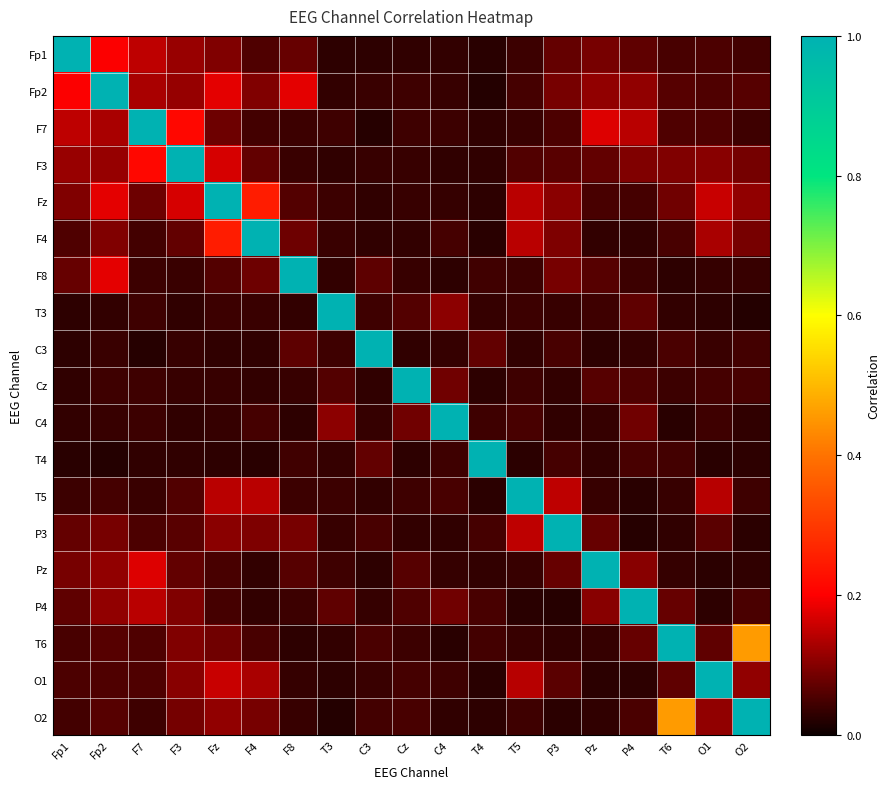

Reading left to right, list all the values displayed in this chart.

Fp1: Fp1=1.0	Fp2=0.2	F7=0.1	F3=0.1	Fz=0.1	F4=0.1	F8=0.1	T3=0.0	C3=0.0	Cz=0.0	C4=0.0	T4=0.0	T5=0.0	P3=0.1	Pz=0.1	P4=0.1	T6=0.0	O1=0.1	O2=0.0
Fp2: Fp1=0.2	Fp2=1.0	F7=0.1	F3=0.1	Fz=0.2	F4=0.1	F8=0.2	T3=0.0	C3=0.0	Cz=0.0	C4=0.0	T4=0.0	T5=0.0	P3=0.1	Pz=0.1	P4=0.1	T6=0.1	O1=0.1	O2=0.1
F7: Fp1=0.1	Fp2=0.1	F7=1.0	F3=0.2	Fz=0.1	F4=0.0	F8=0.0	T3=0.0	C3=0.0	Cz=0.0	C4=0.0	T4=0.0	T5=0.0	P3=0.1	Pz=0.2	P4=0.1	T6=0.1	O1=0.1	O2=0.0
F3: Fp1=0.1	Fp2=0.1	F7=0.2	F3=1.0	Fz=0.2	F4=0.1	F8=0.0	T3=0.0	C3=0.0	Cz=0.0	C4=0.0	T4=0.0	T5=0.1	P3=0.1	Pz=0.1	P4=0.1	T6=0.1	O1=0.1	O2=0.1
Fz: Fp1=0.1	Fp2=0.2	F7=0.1	F3=0.2	Fz=1.0	F4=0.3	F8=0.1	T3=0.0	C3=0.0	Cz=0.0	C4=0.0	T4=0.0	T5=0.1	P3=0.1	Pz=0.1	P4=0.0	T6=0.1	O1=0.2	O2=0.1
F4: Fp1=0.1	Fp2=0.1	F7=0.0	F3=0.1	Fz=0.3	F4=1.0	F8=0.1	T3=0.0	C3=0.0	Cz=0.0	C4=0.0	T4=0.0	T5=0.1	P3=0.1	Pz=0.0	P4=0.0	T6=0.0	O1=0.1	O2=0.1
F8: Fp1=0.1	Fp2=0.2	F7=0.0	F3=0.0	Fz=0.1	F4=0.1	F8=1.0	T3=0.0	C3=0.1	Cz=0.0	C4=0.0	T4=0.0	T5=0.0	P3=0.1	Pz=0.1	P4=0.0	T6=0.0	O1=0.0	O2=0.0
T3: Fp1=0.0	Fp2=0.0	F7=0.0	F3=0.0	Fz=0.0	F4=0.0	F8=0.0	T3=1.0	C3=0.0	Cz=0.1	C4=0.1	T4=0.0	T5=0.0	P3=0.0	Pz=0.0	P4=0.1	T6=0.0	O1=0.0	O2=0.0
C3: Fp1=0.0	Fp2=0.0	F7=0.0	F3=0.0	Fz=0.0	F4=0.0	F8=0.1	T3=0.0	C3=1.0	Cz=0.0	C4=0.0	T4=0.1	T5=0.0	P3=0.0	Pz=0.0	P4=0.0	T6=0.1	O1=0.0	O2=0.0
Cz: Fp1=0.0	Fp2=0.0	F7=0.0	F3=0.0	Fz=0.0	F4=0.0	F8=0.0	T3=0.1	C3=0.0	Cz=1.0	C4=0.1	T4=0.0	T5=0.0	P3=0.0	Pz=0.1	P4=0.1	T6=0.0	O1=0.0	O2=0.0
C4: Fp1=0.0	Fp2=0.0	F7=0.0	F3=0.0	Fz=0.0	F4=0.0	F8=0.0	T3=0.1	C3=0.0	Cz=0.1	C4=1.0	T4=0.0	T5=0.0	P3=0.0	Pz=0.0	P4=0.1	T6=0.0	O1=0.0	O2=0.0
T4: Fp1=0.0	Fp2=0.0	F7=0.0	F3=0.0	Fz=0.0	F4=0.0	F8=0.0	T3=0.0	C3=0.1	Cz=0.0	C4=0.0	T4=1.0	T5=0.0	P3=0.0	Pz=0.0	P4=0.1	T6=0.0	O1=0.0	O2=0.0
T5: Fp1=0.0	Fp2=0.0	F7=0.0	F3=0.1	Fz=0.1	F4=0.1	F8=0.0	T3=0.0	C3=0.0	Cz=0.0	C4=0.0	T4=0.0	T5=1.0	P3=0.1	Pz=0.0	P4=0.0	T6=0.0	O1=0.1	O2=0.0
P3: Fp1=0.1	Fp2=0.1	F7=0.1	F3=0.1	Fz=0.1	F4=0.1	F8=0.1	T3=0.0	C3=0.0	Cz=0.0	C4=0.0	T4=0.0	T5=0.1	P3=1.0	Pz=0.1	P4=0.0	T6=0.0	O1=0.1	O2=0.0
Pz: Fp1=0.1	Fp2=0.1	F7=0.2	F3=0.1	Fz=0.1	F4=0.0	F8=0.1	T3=0.0	C3=0.0	Cz=0.1	C4=0.0	T4=0.0	T5=0.0	P3=0.1	Pz=1.0	P4=0.1	T6=0.0	O1=0.0	O2=0.0
P4: Fp1=0.1	Fp2=0.1	F7=0.1	F3=0.1	Fz=0.0	F4=0.0	F8=0.0	T3=0.1	C3=0.0	Cz=0.1	C4=0.1	T4=0.1	T5=0.0	P3=0.0	Pz=0.1	P4=1.0	T6=0.1	O1=0.0	O2=0.1
T6: Fp1=0.0	Fp2=0.1	F7=0.1	F3=0.1	Fz=0.1	F4=0.0	F8=0.0	T3=0.0	C3=0.1	Cz=0.0	C4=0.0	T4=0.0	T5=0.0	P3=0.0	Pz=0.0	P4=0.1	T6=1.0	O1=0.1	O2=0.5
O1: Fp1=0.1	Fp2=0.1	F7=0.1	F3=0.1	Fz=0.2	F4=0.1	F8=0.0	T3=0.0	C3=0.0	Cz=0.0	C4=0.0	T4=0.0	T5=0.1	P3=0.1	Pz=0.0	P4=0.0	T6=0.1	O1=1.0	O2=0.1
O2: Fp1=0.0	Fp2=0.1	F7=0.0	F3=0.1	Fz=0.1	F4=0.1	F8=0.0	T3=0.0	C3=0.0	Cz=0.0	C4=0.0	T4=0.0	T5=0.0	P3=0.0	Pz=0.0	P4=0.1	T6=0.5	O1=0.1	O2=1.0